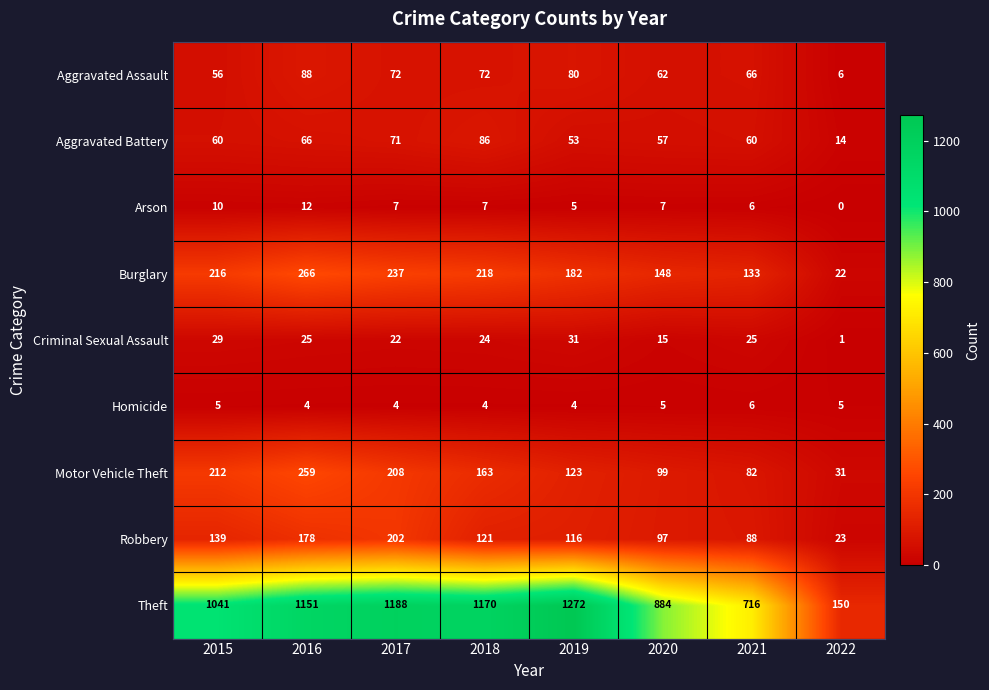

Is it true that Criminal Sexual Assault equals 29 at 2015?

True